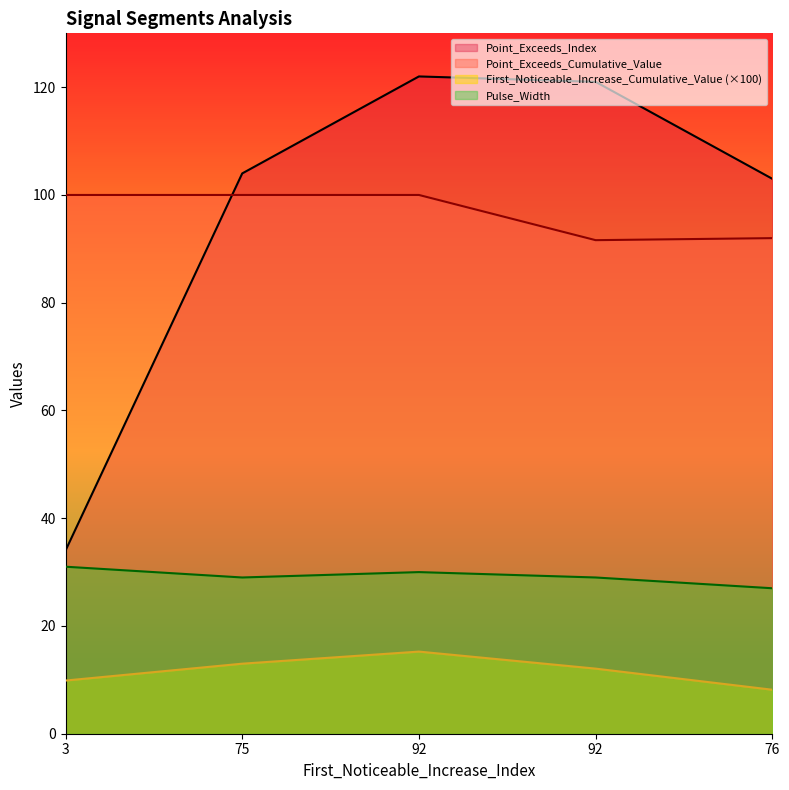

How many distinct data groups are displayed?

4